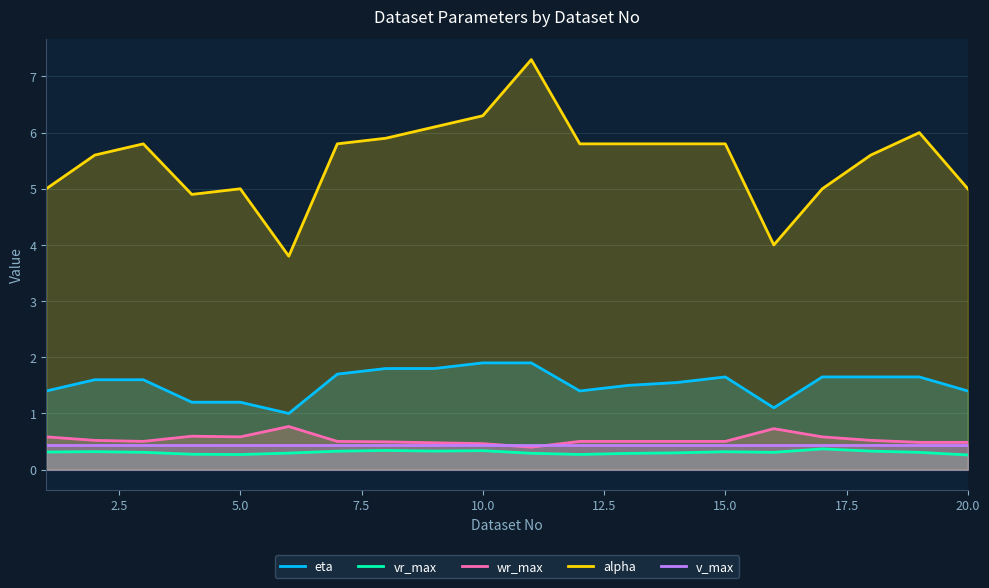

True or false: eta and v_max intersect in this chart.

False